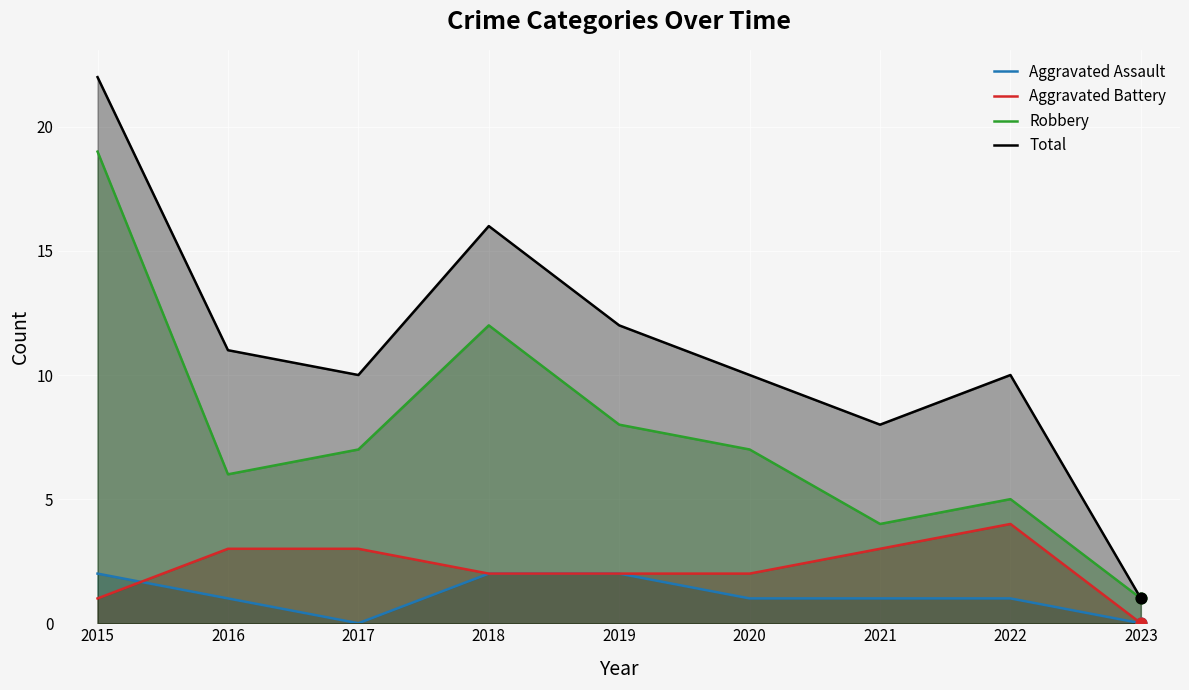

Is the value of Aggravated Battery at 2023 greater than the value of Aggravated Assault at 2022?

No